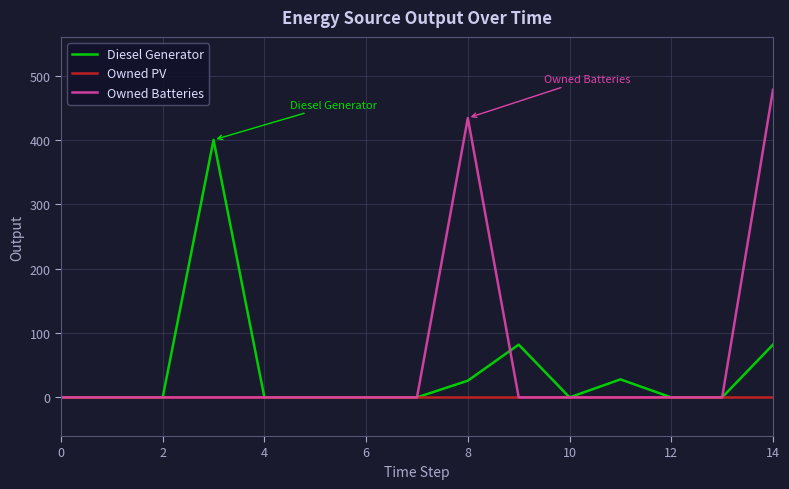

Rank the series by their average value, from highest to lowest.

Owned Batteries, Diesel Generator, Owned PV